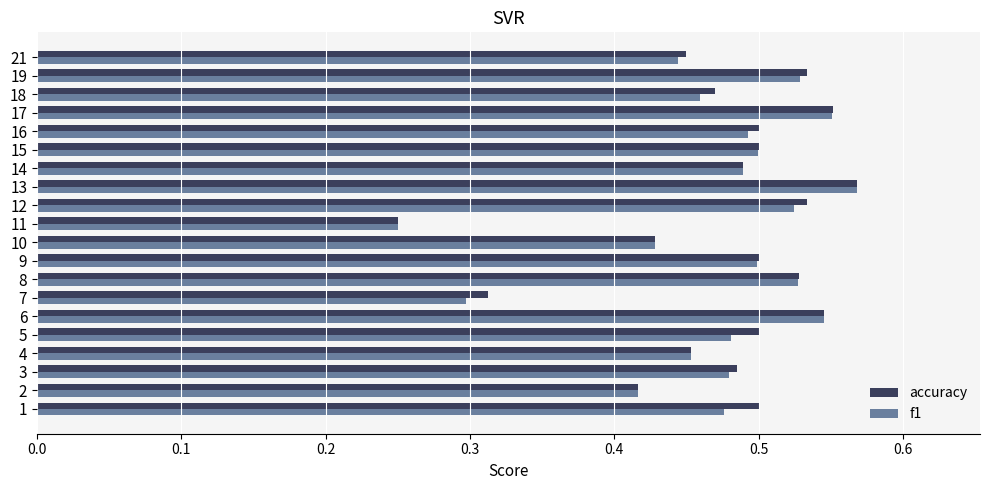

At how many categories does at least one series exceed 0?

20